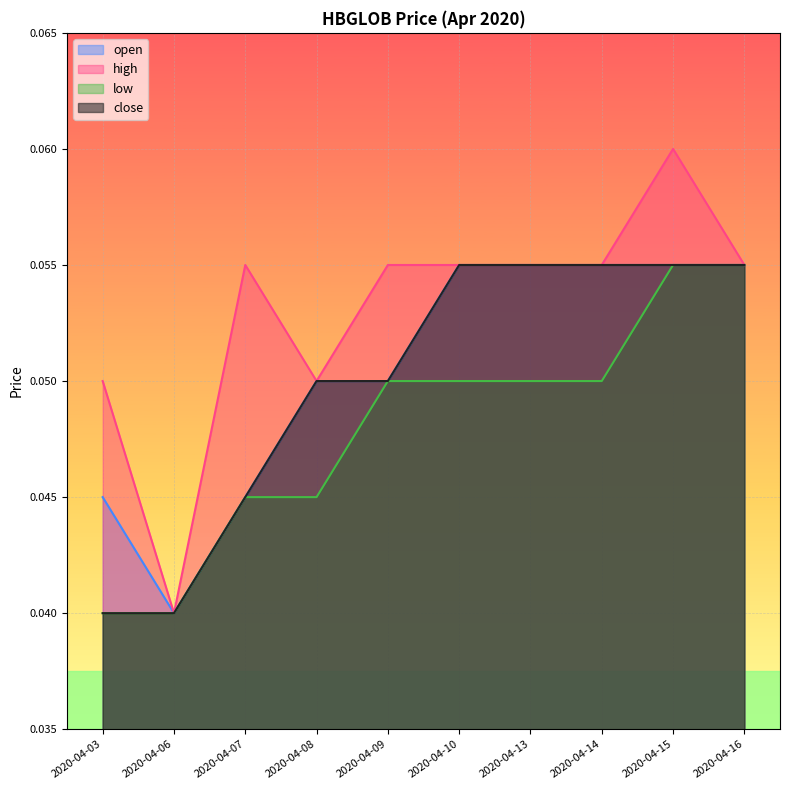

True or false: low and open cross at least once.

False